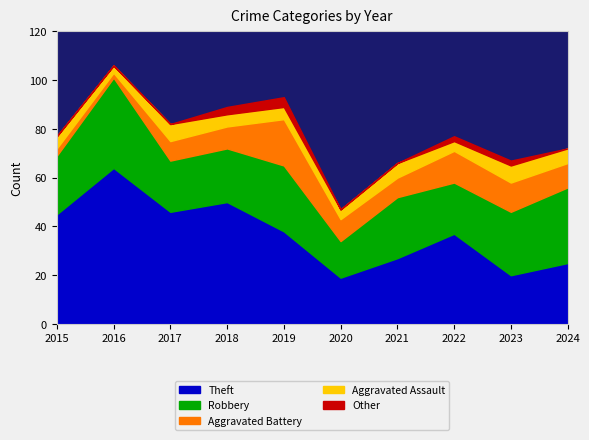

The value of Theft at 2023 is 20. True or false?

True